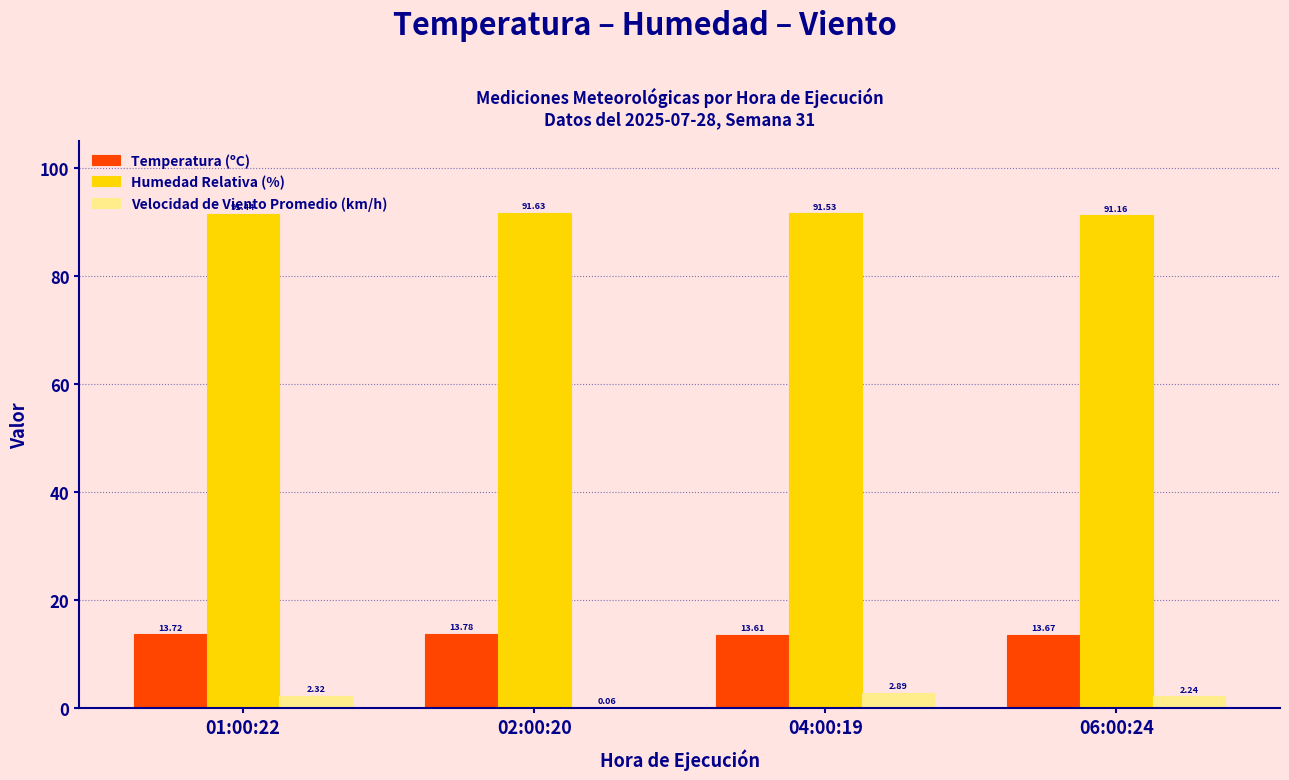

Between 01:00:22 and 02:00:20, which series saw the biggest shift?

Velocidad de Viento Promedio (km/h)